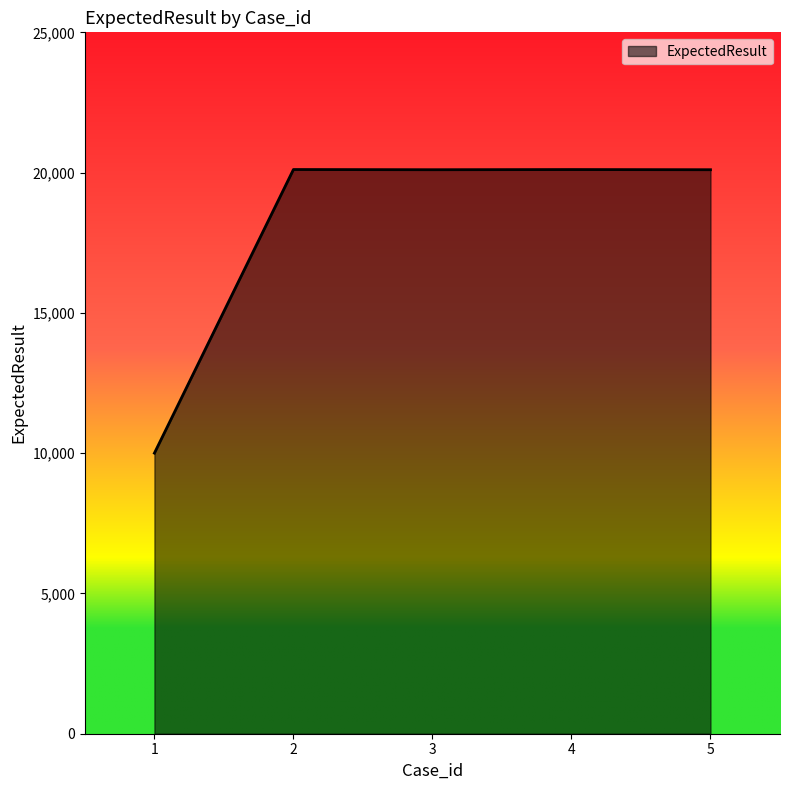

True or false: the data has more than 0 interior local peaks.

True